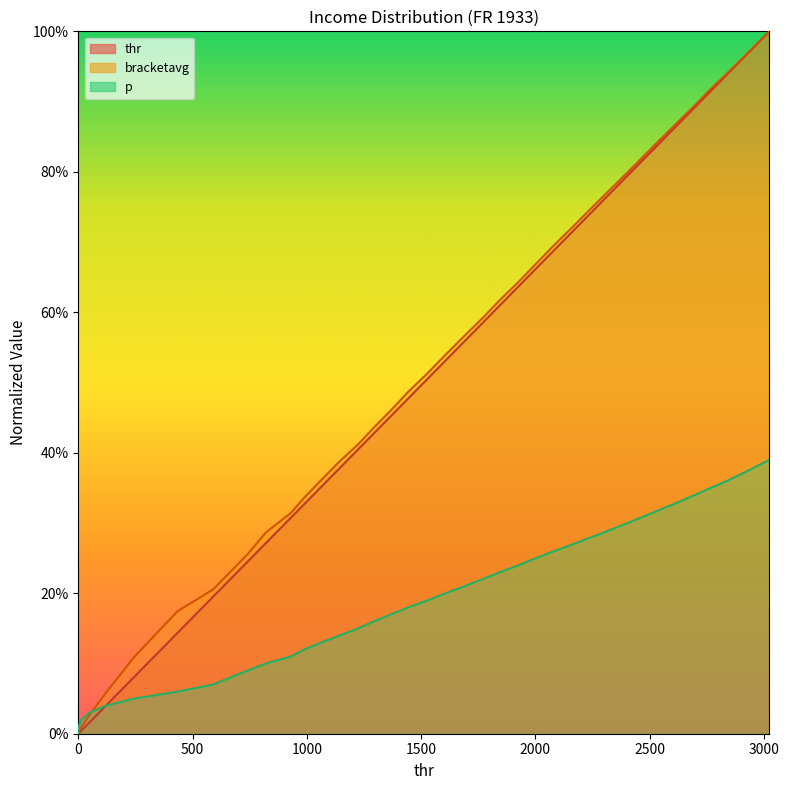

At how many categories does at least one series exceed 0?

40